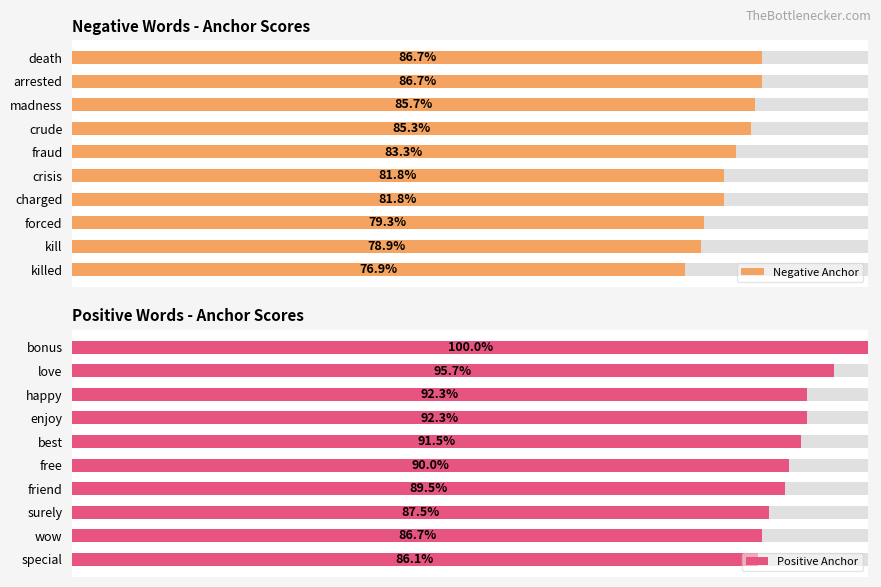

Is it true that Negative Anchor equals 0.8 at 7?

True